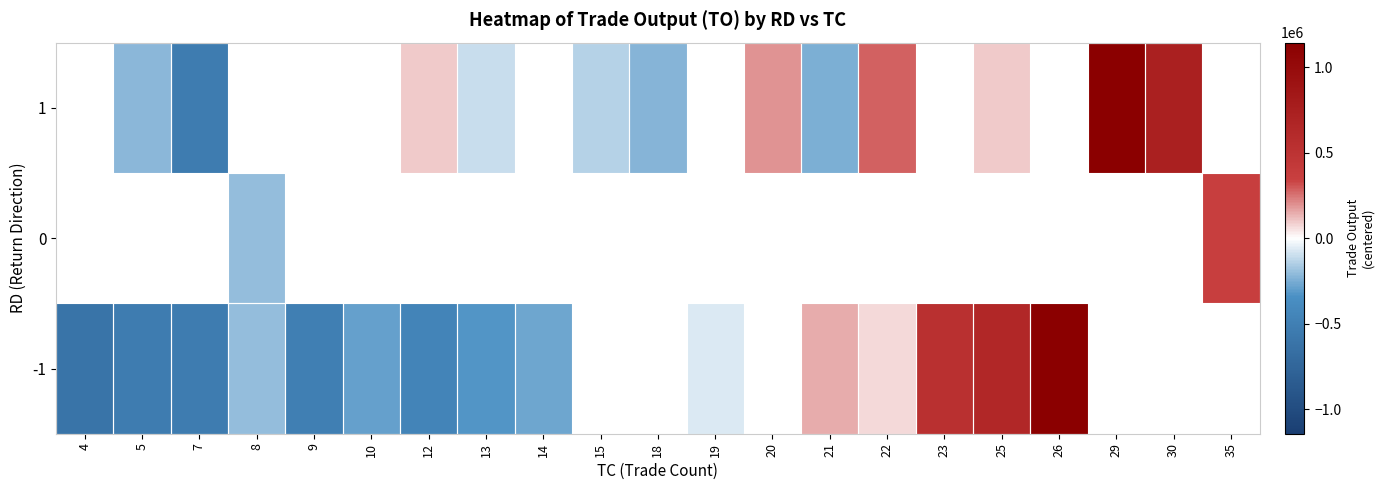

How many values in 0 are above zero?

1